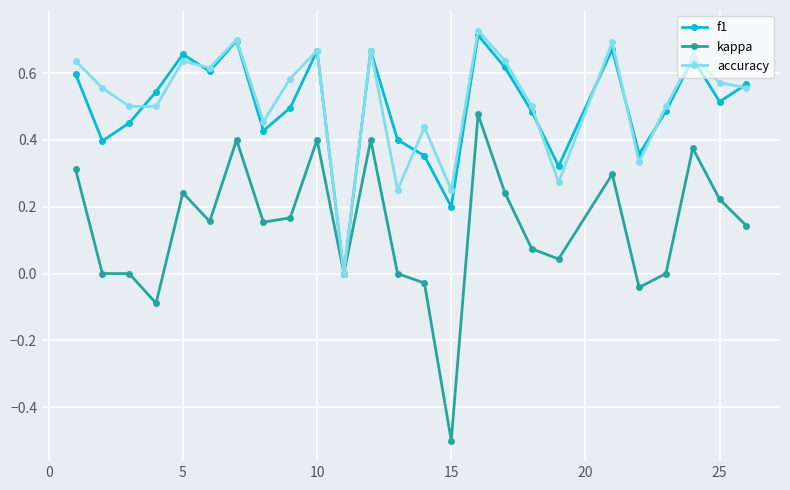

Does the chart display data point markers on the line(s)?

Yes